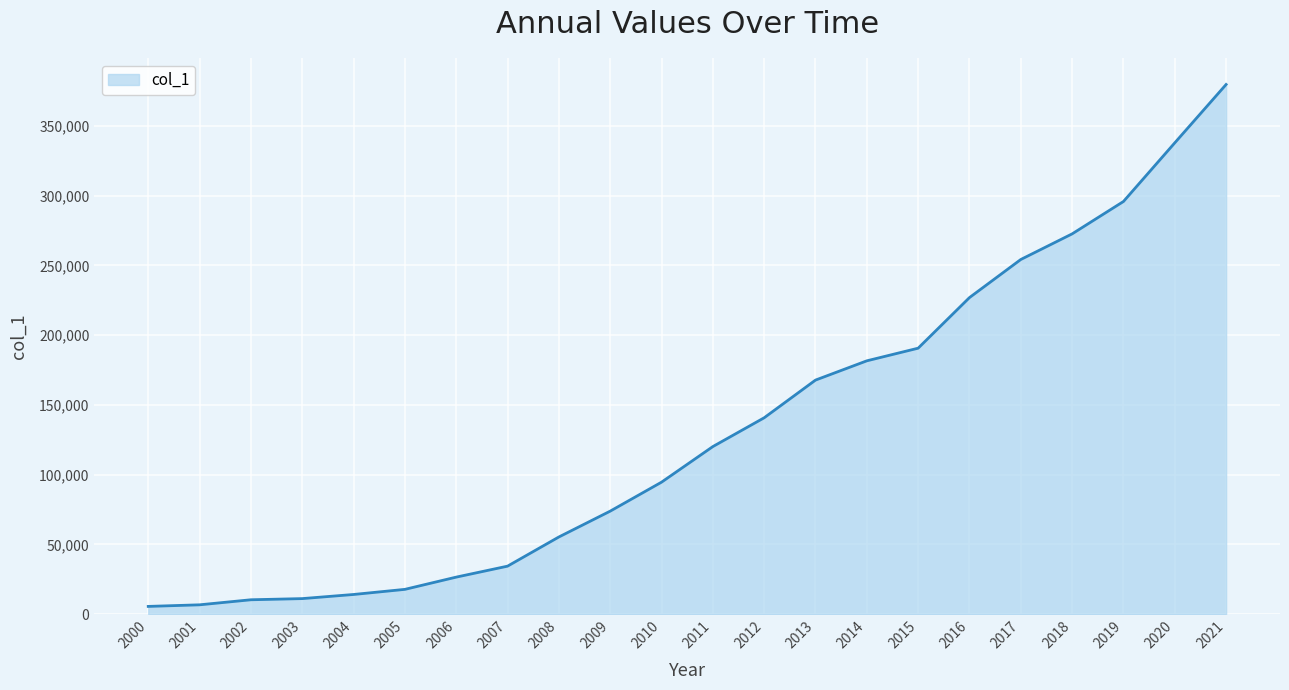

What is the maximum value shown in the chart?

379767